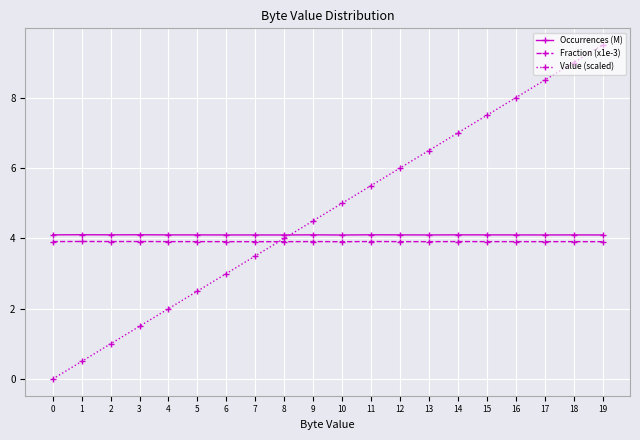

Reading left to right, what are all the values shown in this chart?

Occurrences (M): 0=4.1	1=4.1	2=4.1	3=4.1	4=4.1	5=4.1	6=4.1	7=4.1	8=4.1	9=4.1	10=4.1	11=4.1	12=4.1	13=4.1	14=4.1	15=4.1	16=4.1	17=4.1	18=4.1	19=4.1
Fraction (x1e-3): 0=3.9	1=3.9	2=3.9	3=3.9	4=3.9	5=3.9	6=3.9	7=3.9	8=3.9	9=3.9	10=3.9	11=3.9	12=3.9	13=3.9	14=3.9	15=3.9	16=3.9	17=3.9	18=3.9	19=3.9
Value (scaled): 0=0.0	1=0.5	2=1.0	3=1.5	4=2.0	5=2.5	6=3.0	7=3.5	8=4.0	9=4.5	10=5.0	11=5.5	12=6.0	13=6.5	14=7.0	15=7.5	16=8.0	17=8.5	18=9.0	19=9.5